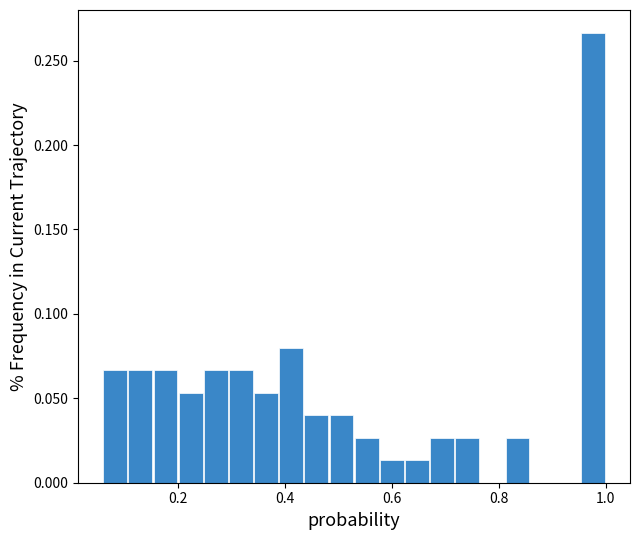

Around what value on the x-axis is the tallest bar? Give the approximate position of its centre, as read against the axis.

0.98